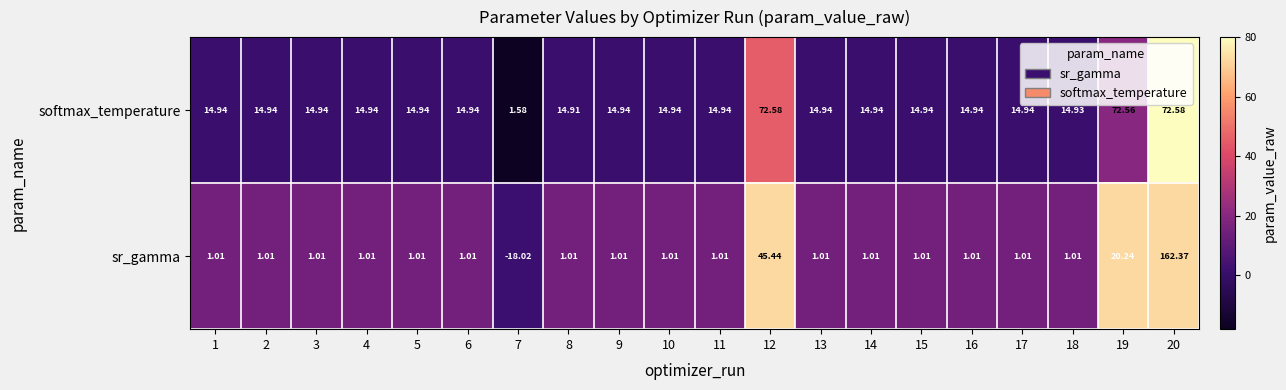

Which series has the widest spread of values?

sr_gamma